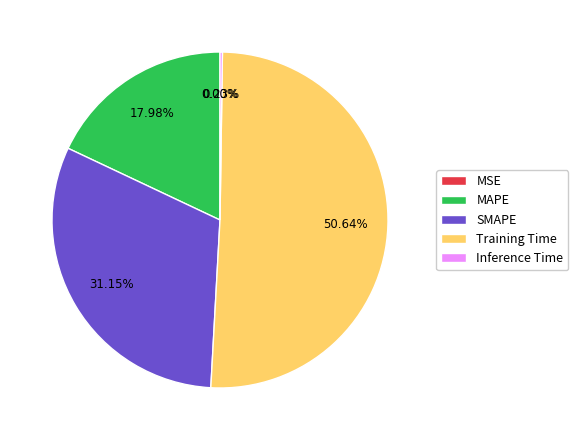

What percentage is the MAPE slice, to the nearest percent?

18%